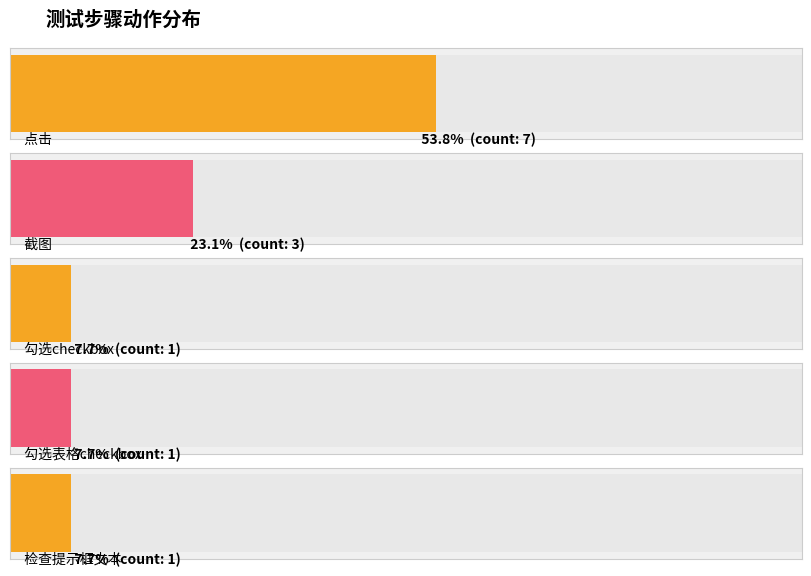

Which category has the lowest value across all series?

勾选checkbox